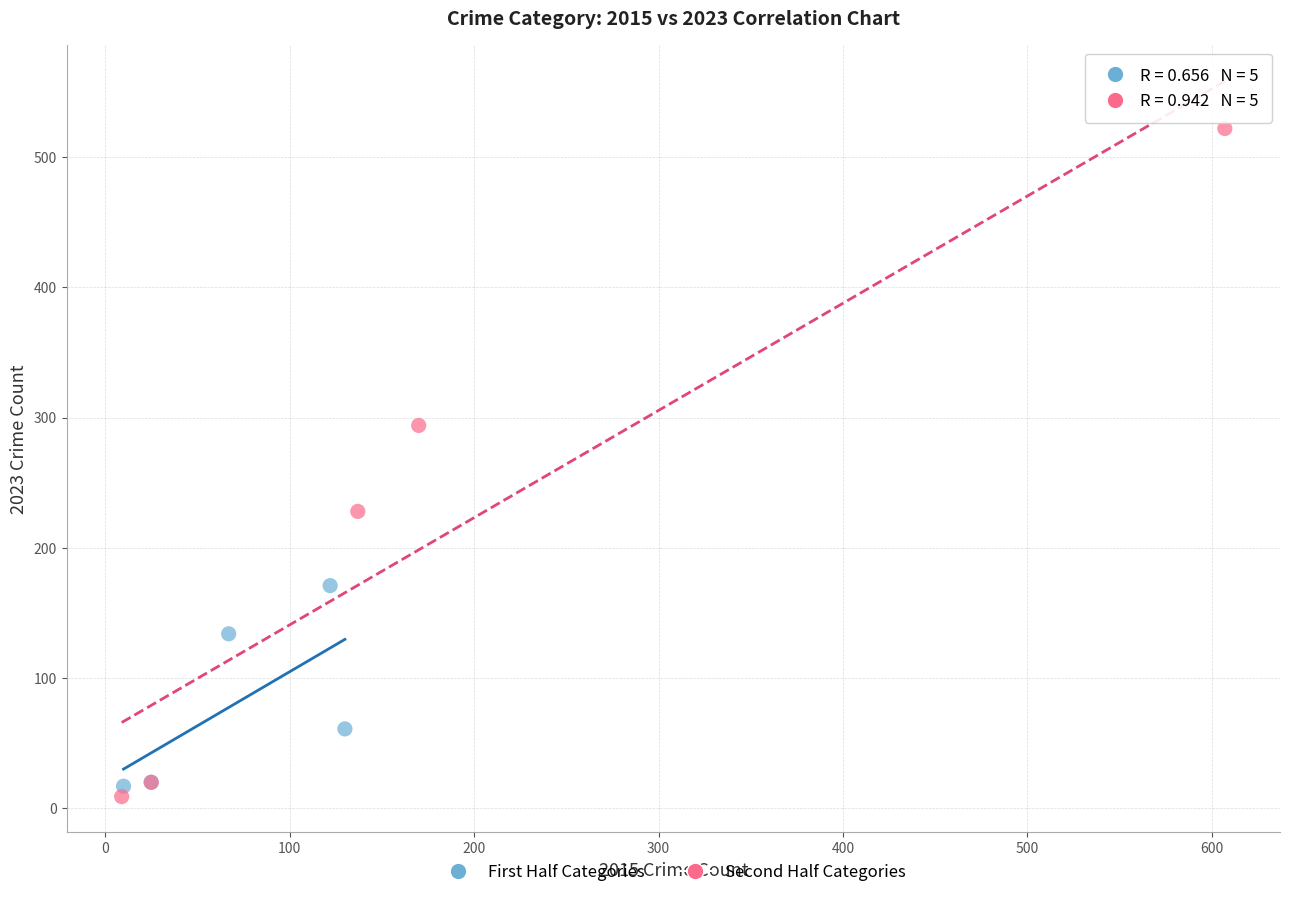

Which series has the largest Y range (max minus min)?

Second Half Categories